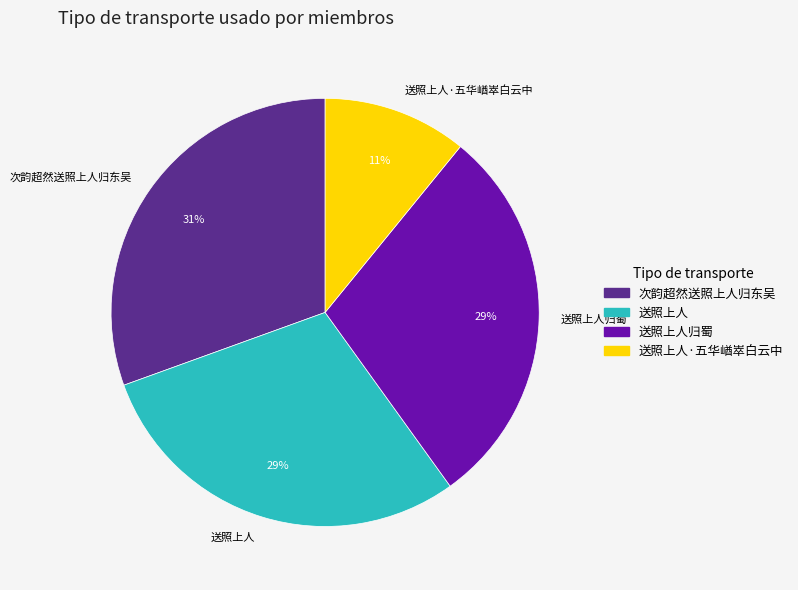

Do 送照上人 and 次韵超然送照上人归东吴 together represent more than half of the pie?

Yes